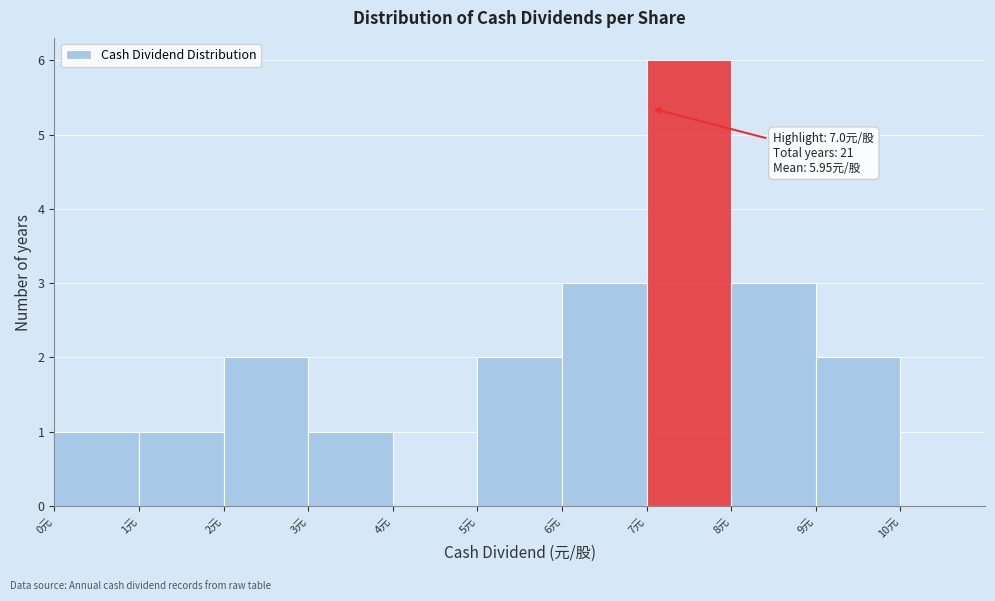

Over which range of the x-axis is the bar tallest?

7 to 8